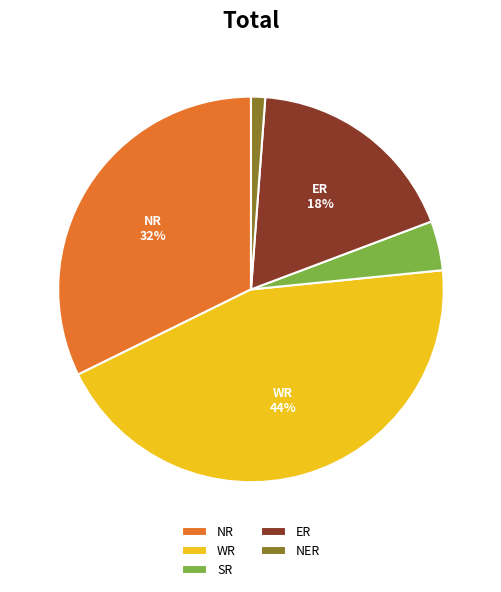

Rank the categories by value from highest to lowest.

WR, NR, ER, SR, NER